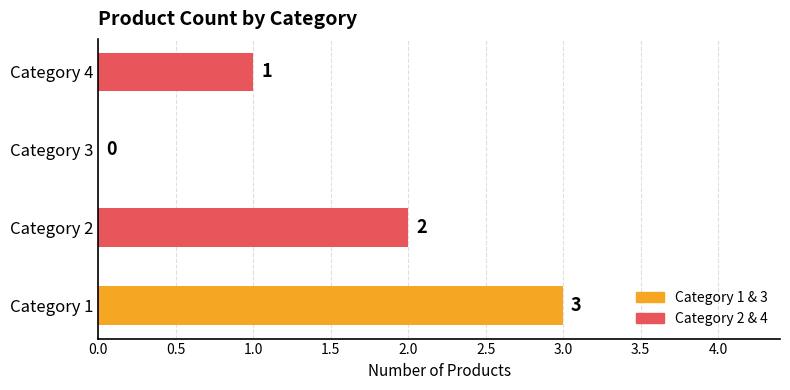

What is the maximum value shown in the chart?

3